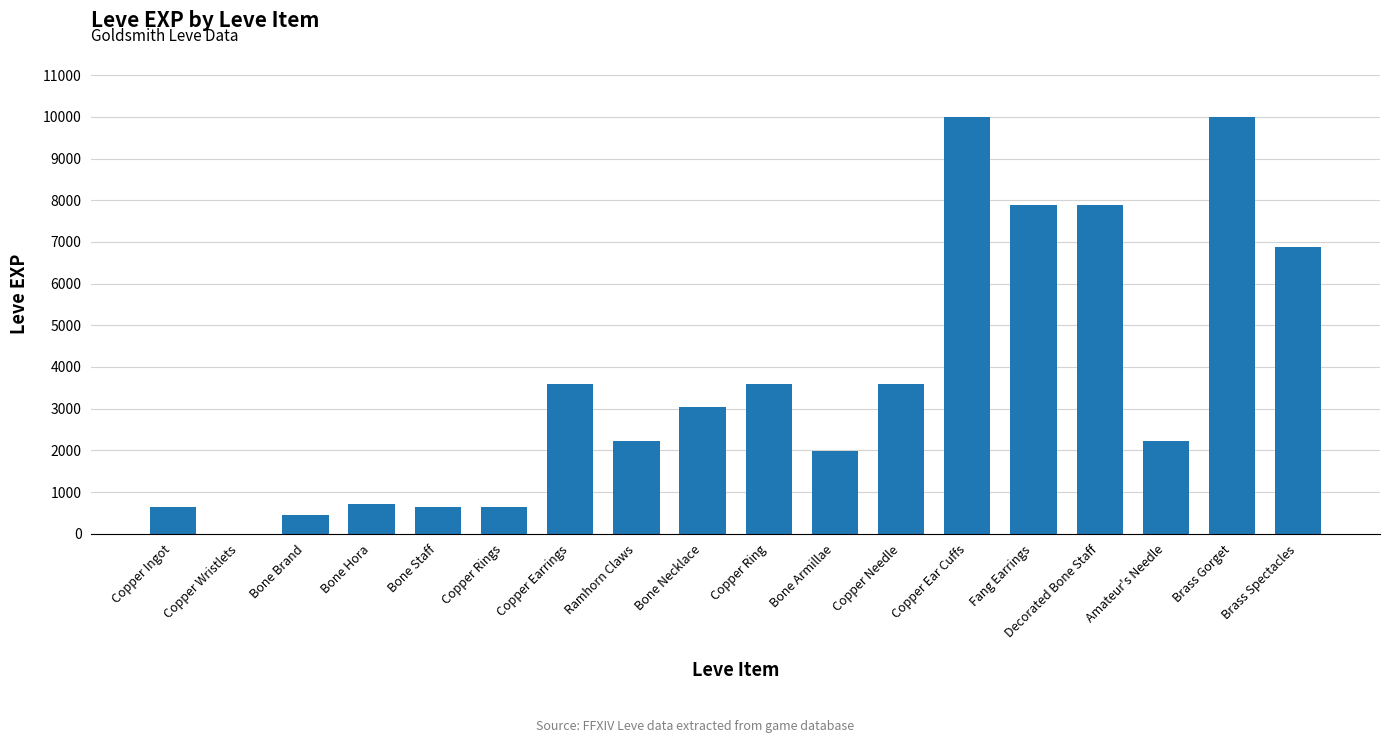

What is the sum of all values?

65961